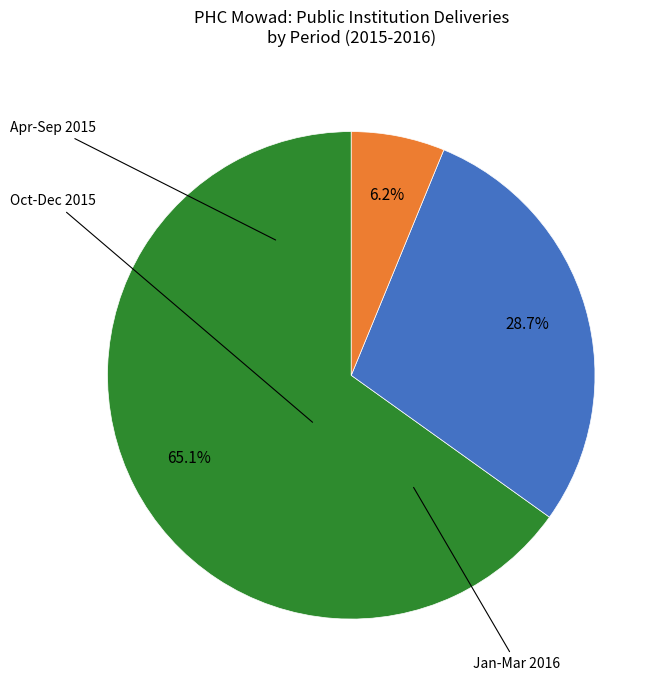

Does any single category account for the majority?

Yes